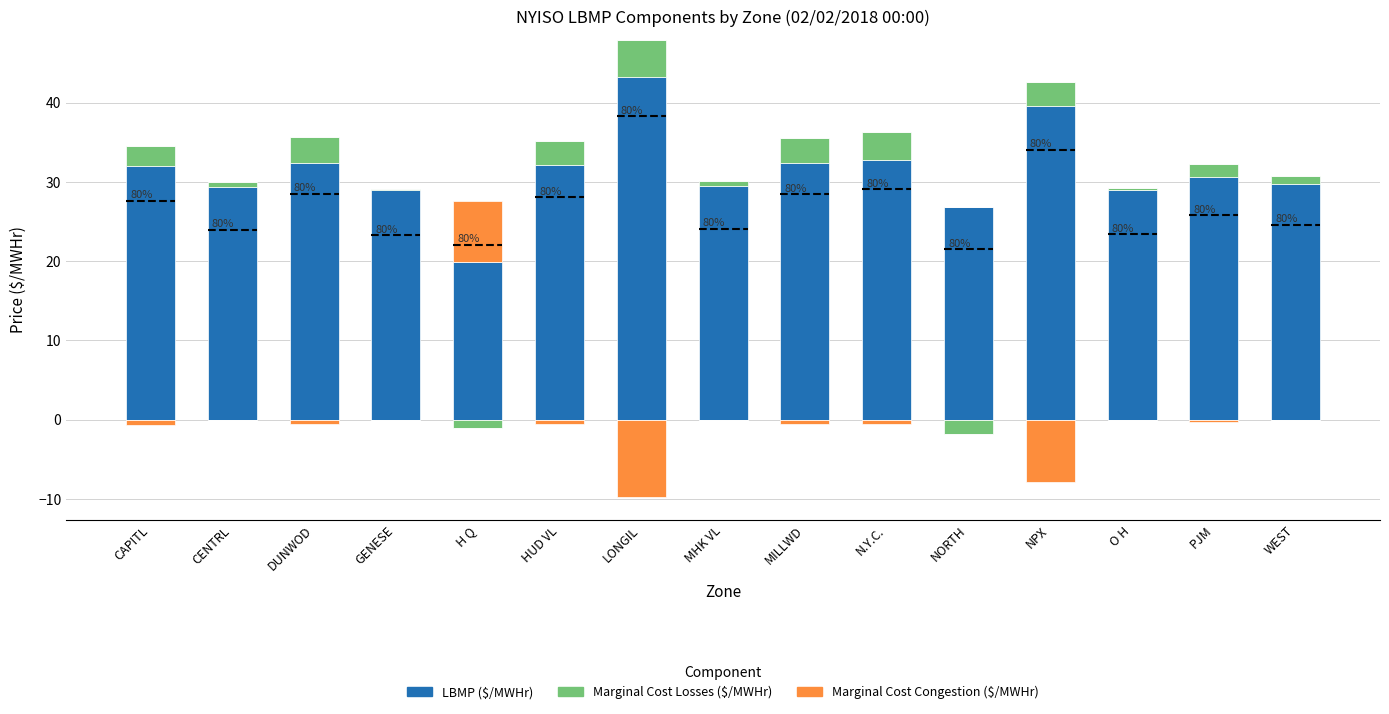

What is the greatest value displayed?

43.2